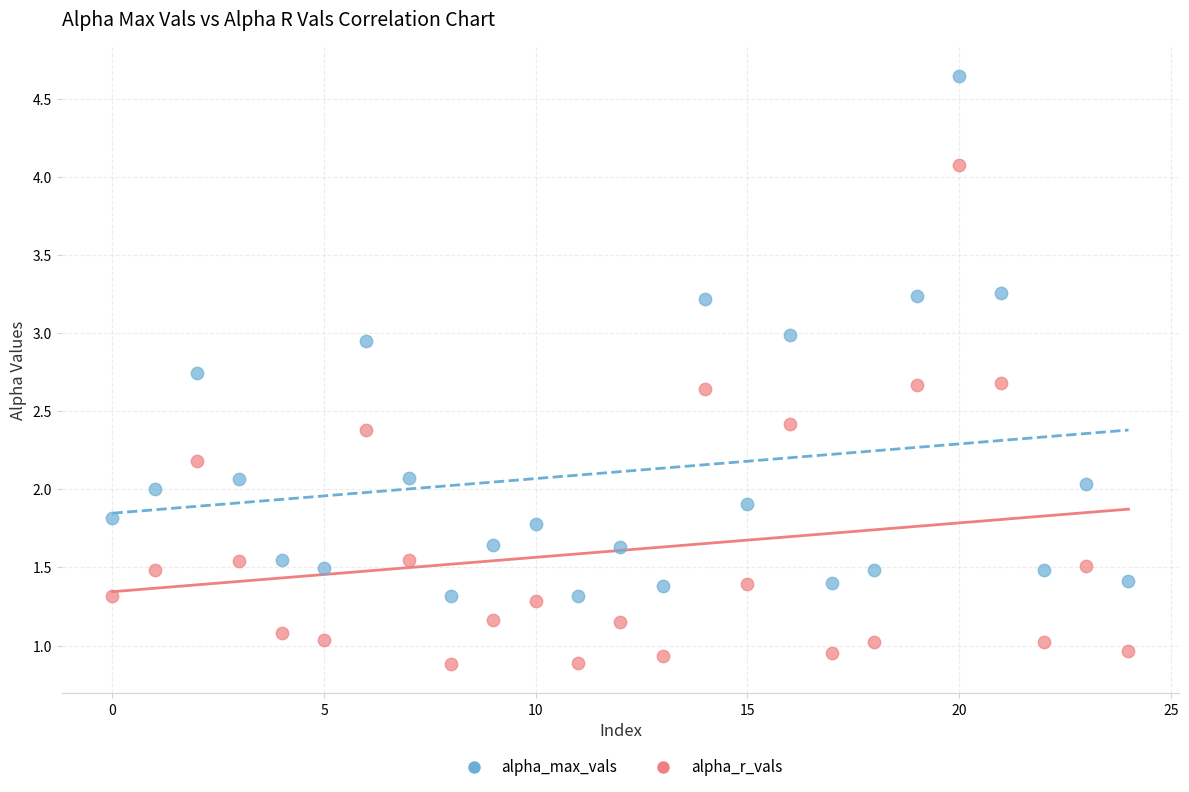

Which series contains the lowest Y value?

alpha_r_vals